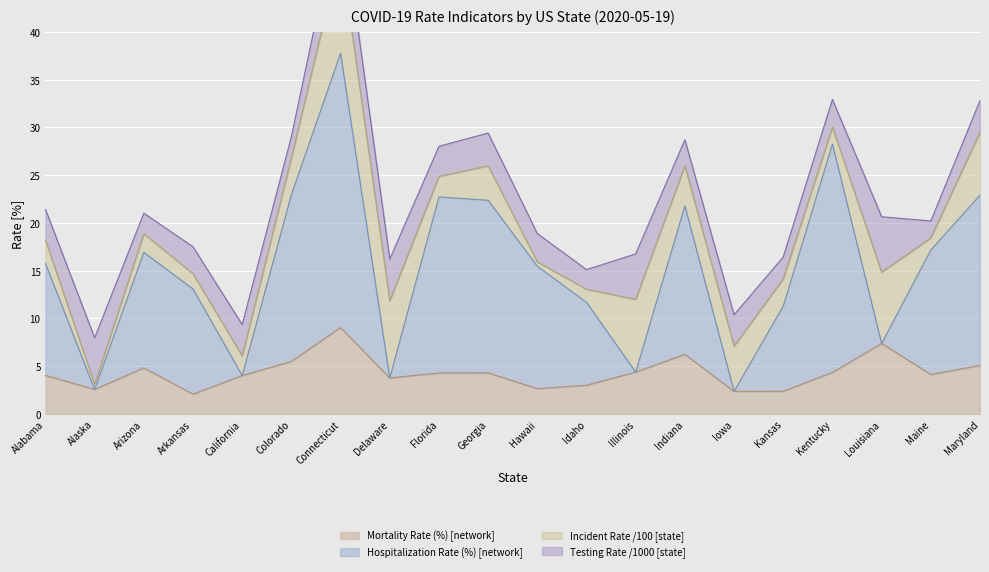

At how many categories does at least one series exceed 37?

1